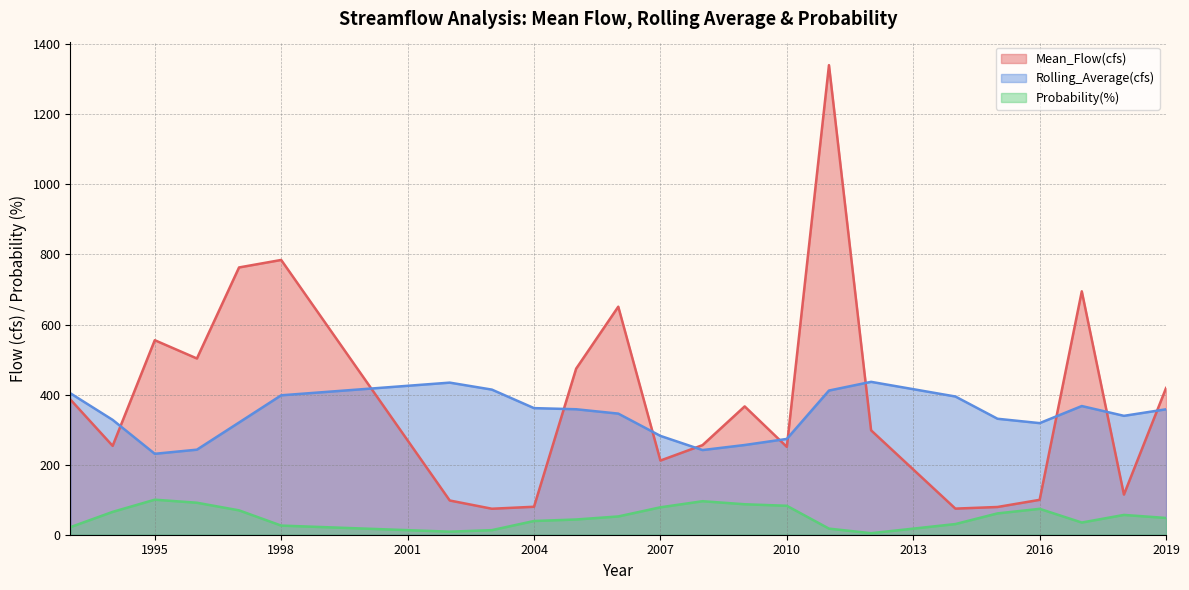

Which category has the highest value in the Rolling_Average(cfs) series?

2012